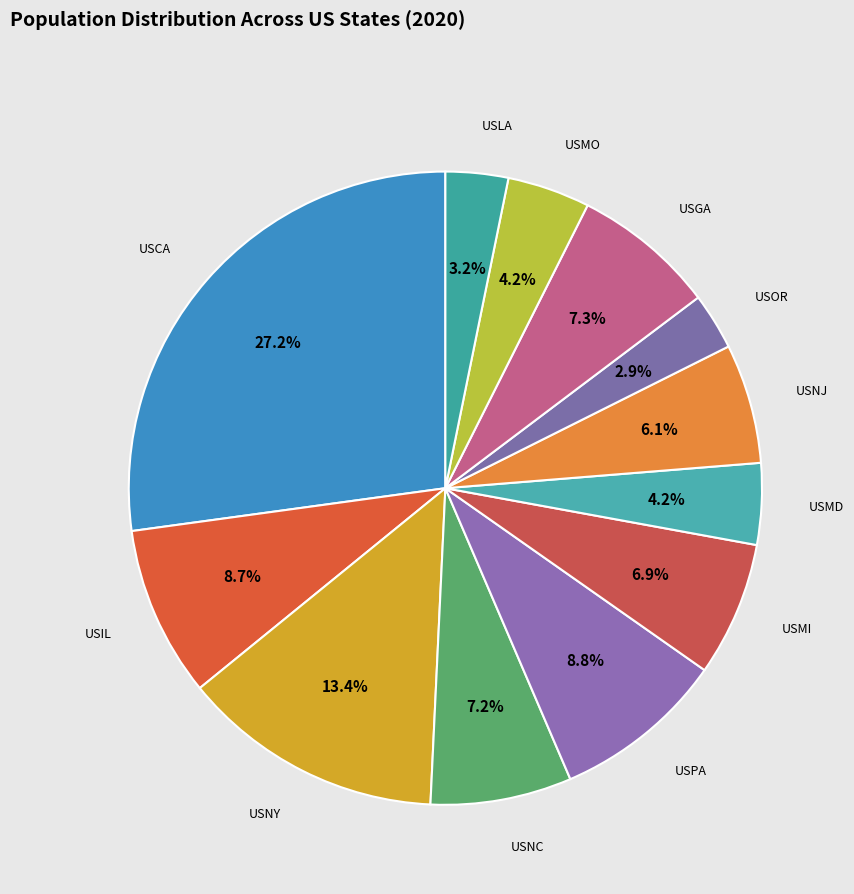

Is there a majority slice in this chart?

No